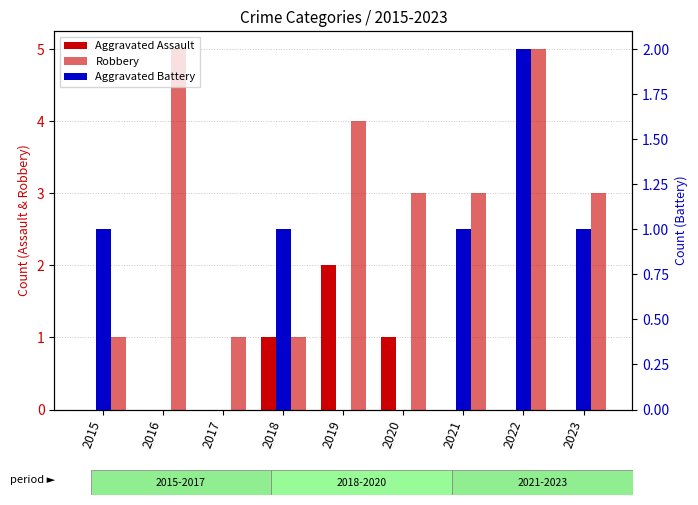

What is the difference between the highest and lowest values at 2015?

1